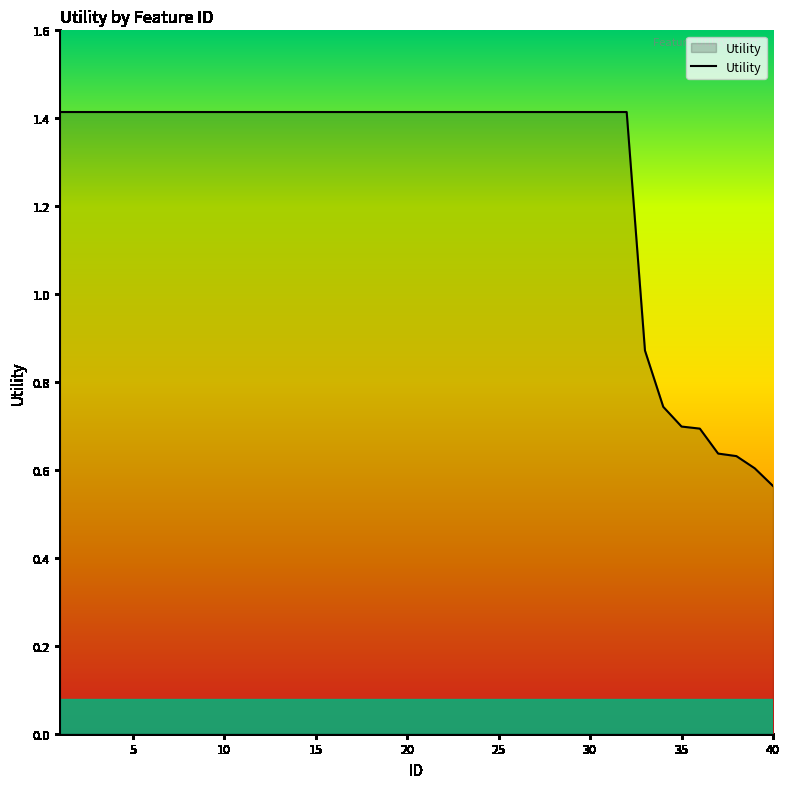

Count the values in the range 1 to 2.

32